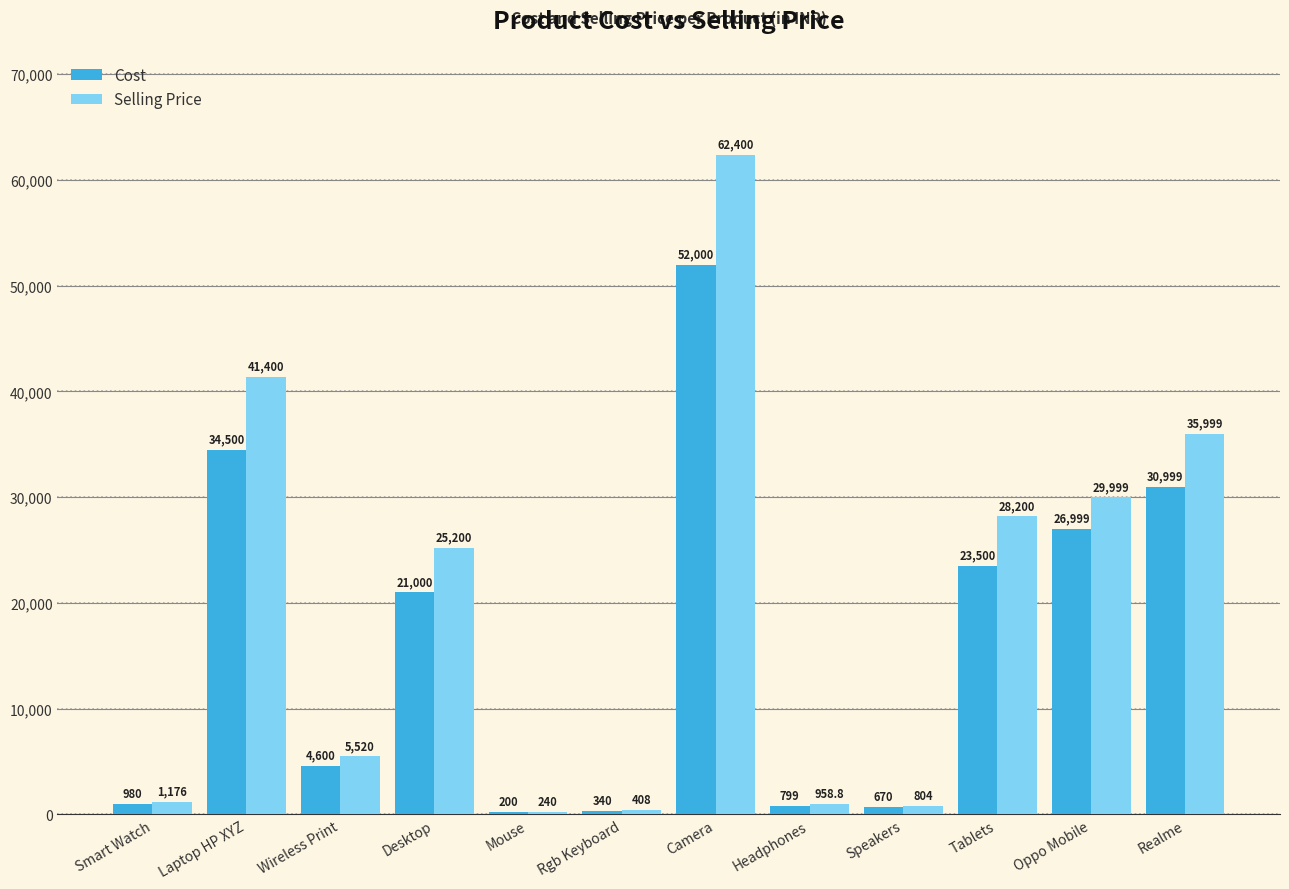

What is the sum of all Selling Price values?

232304.8